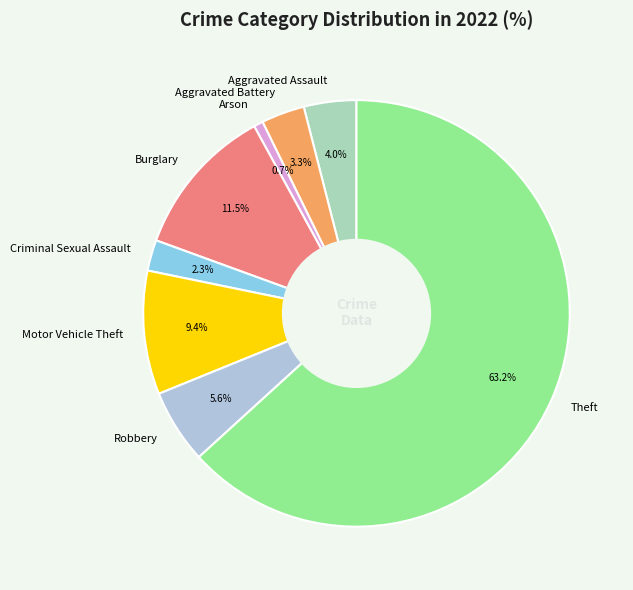

What is the ratio of the value at Criminal Sexual Assault to the value at Robbery?

0.4